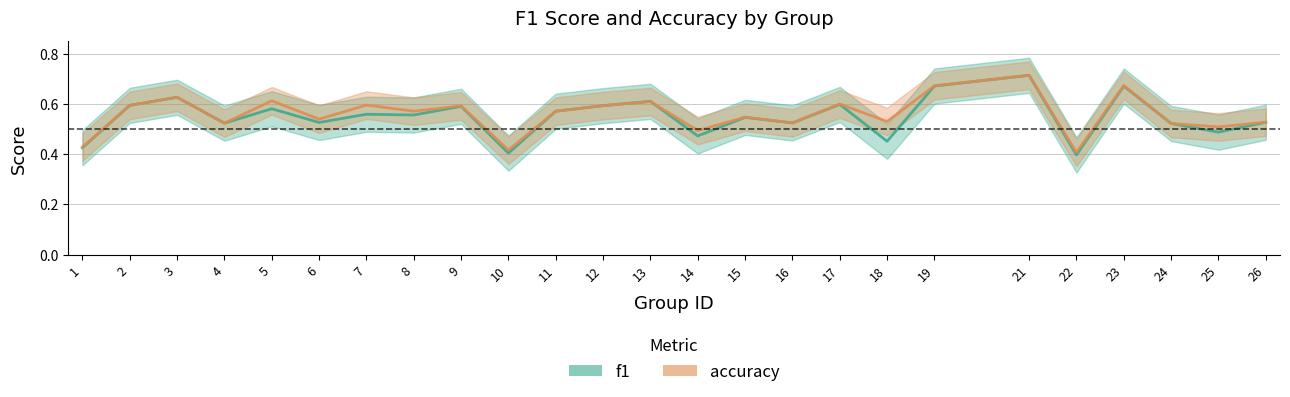

The value of f1 at 7 is 0.6. True or false?

True